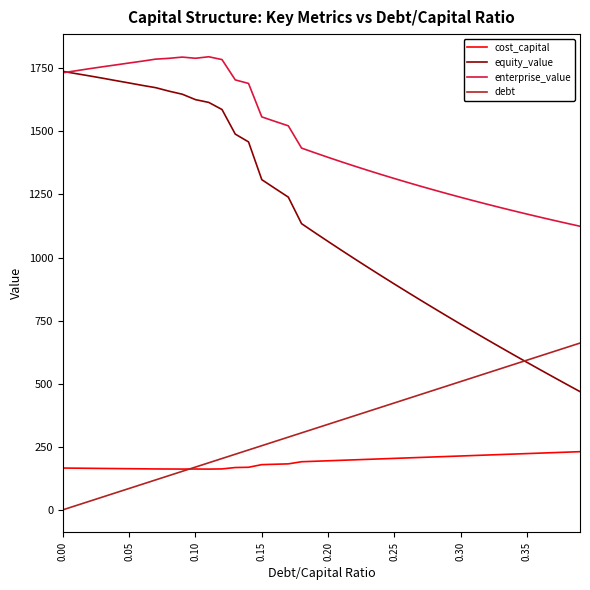

What is the maximum value shown in the chart?

1795.7